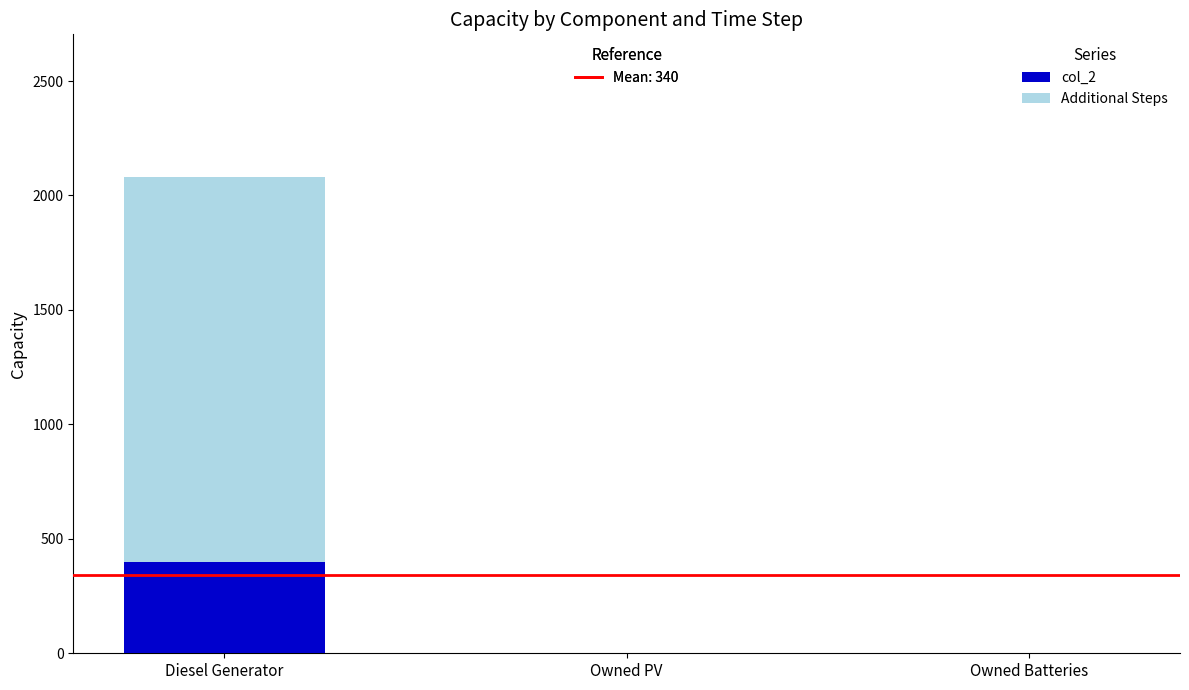

Does the chart contain stacked bars?

Yes